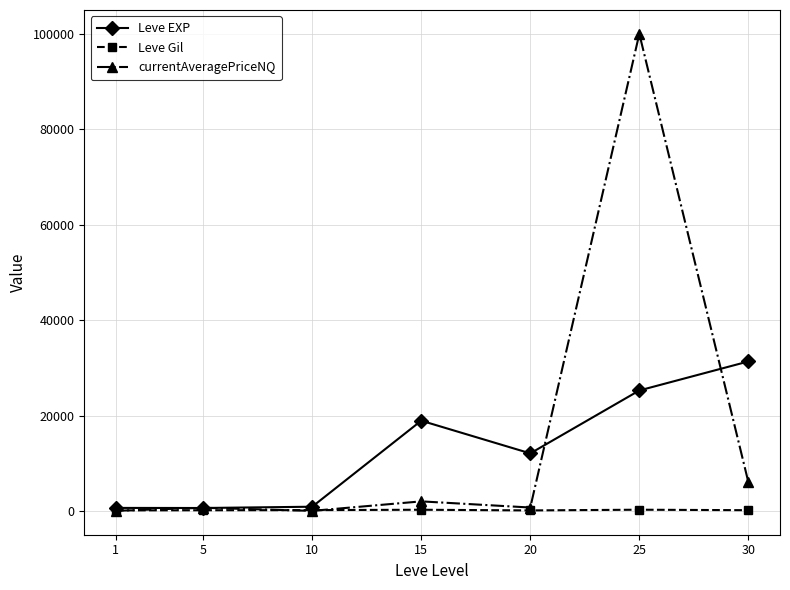

Which series has the widest spread of values?

currentAveragePriceNQ